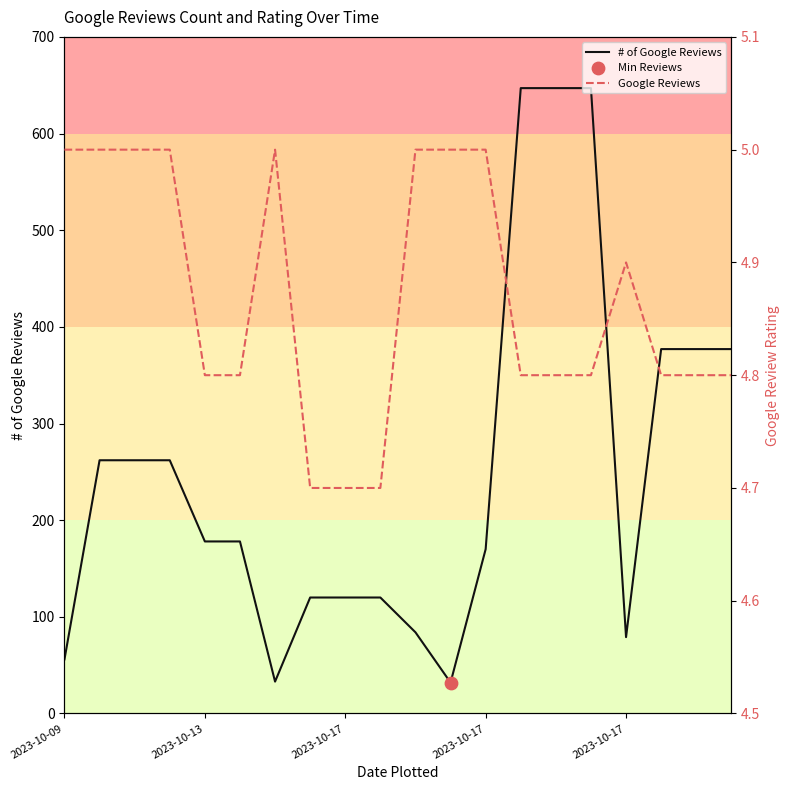

At which category is the sum across all series the highest?

13